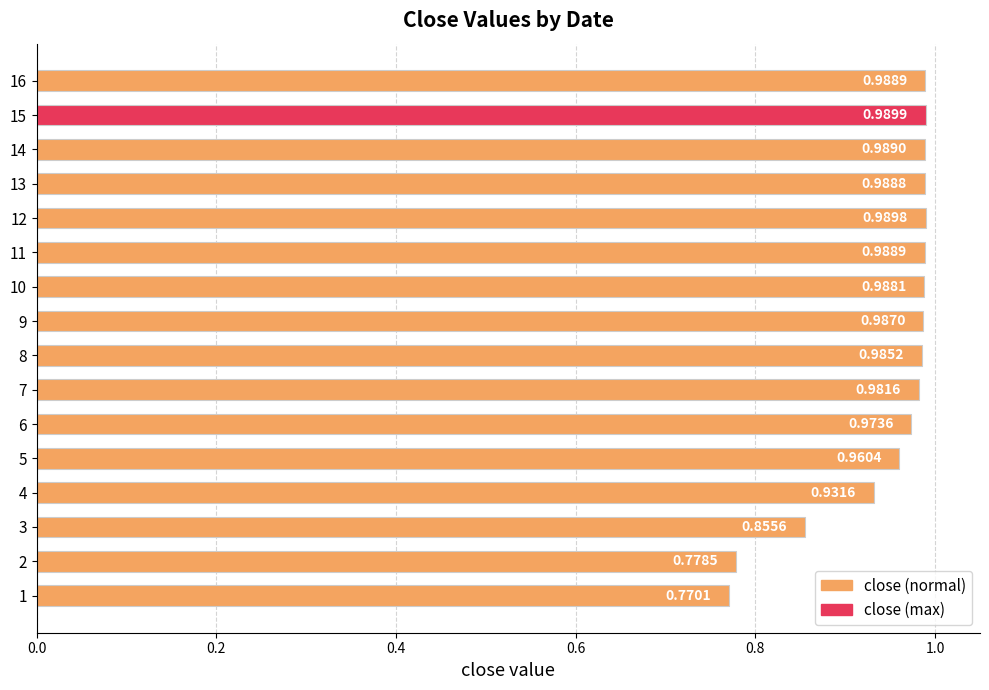

How many bars are there in total?

16